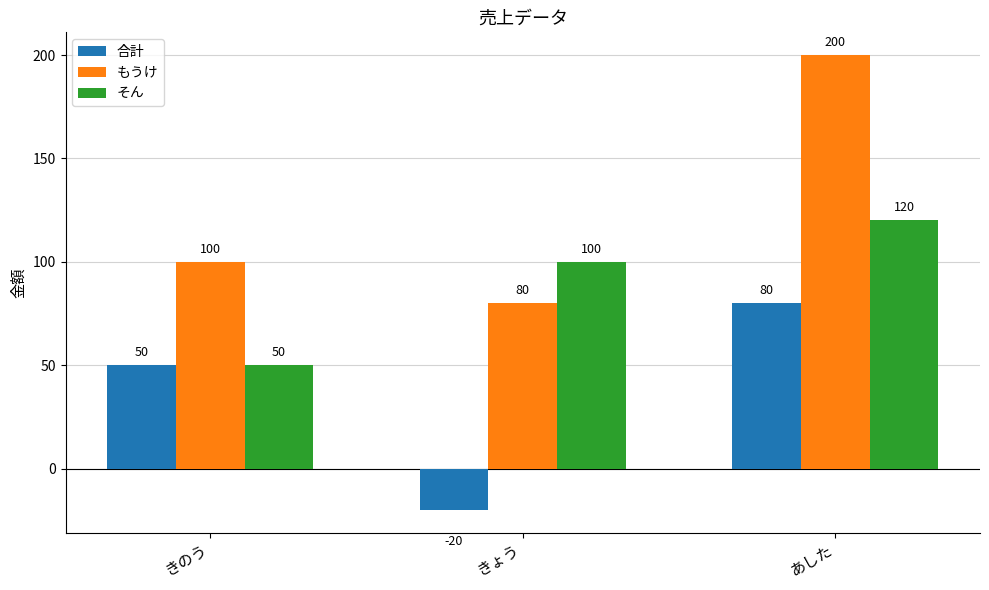

How many series are shown in this chart?

3